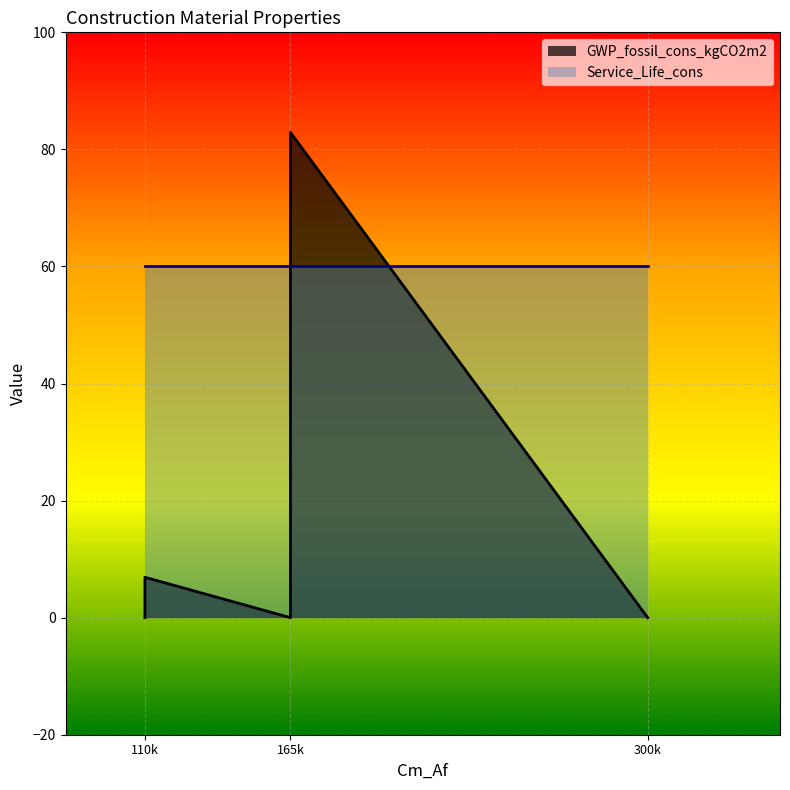

What value does the Service_Life_cons series have at 165000?

60.0